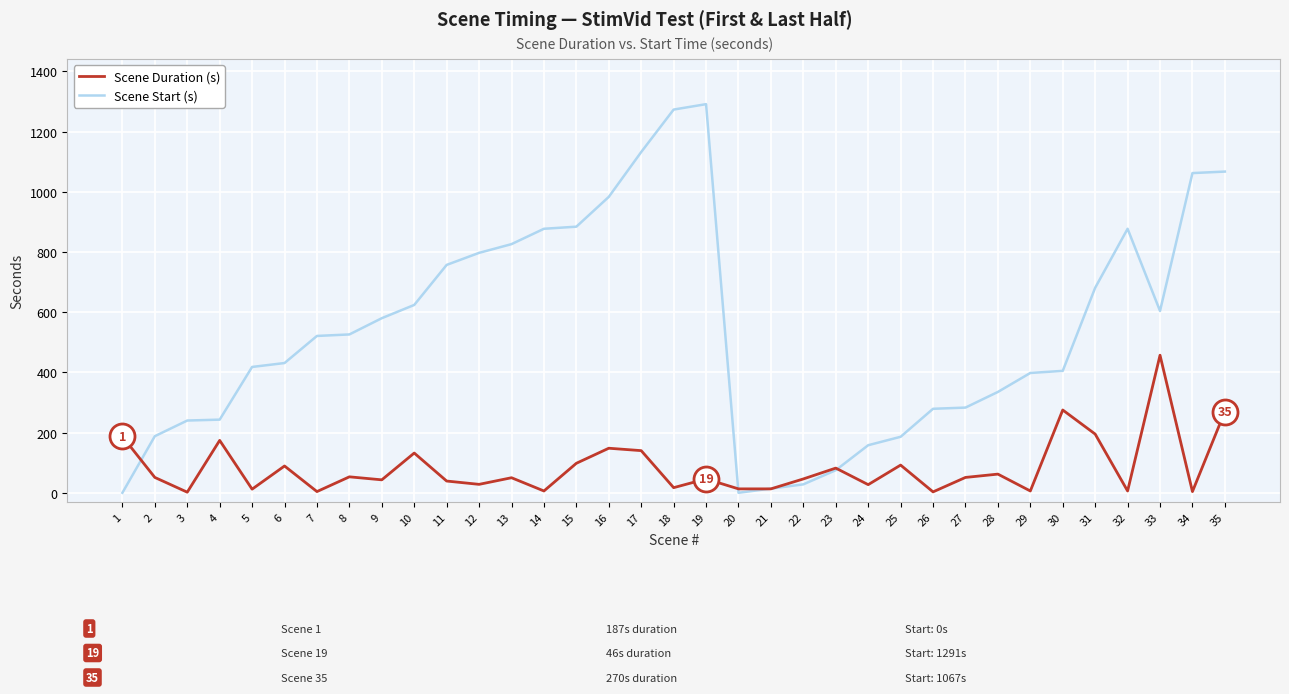

Which series has the widest spread of values?

Scene Start (s)